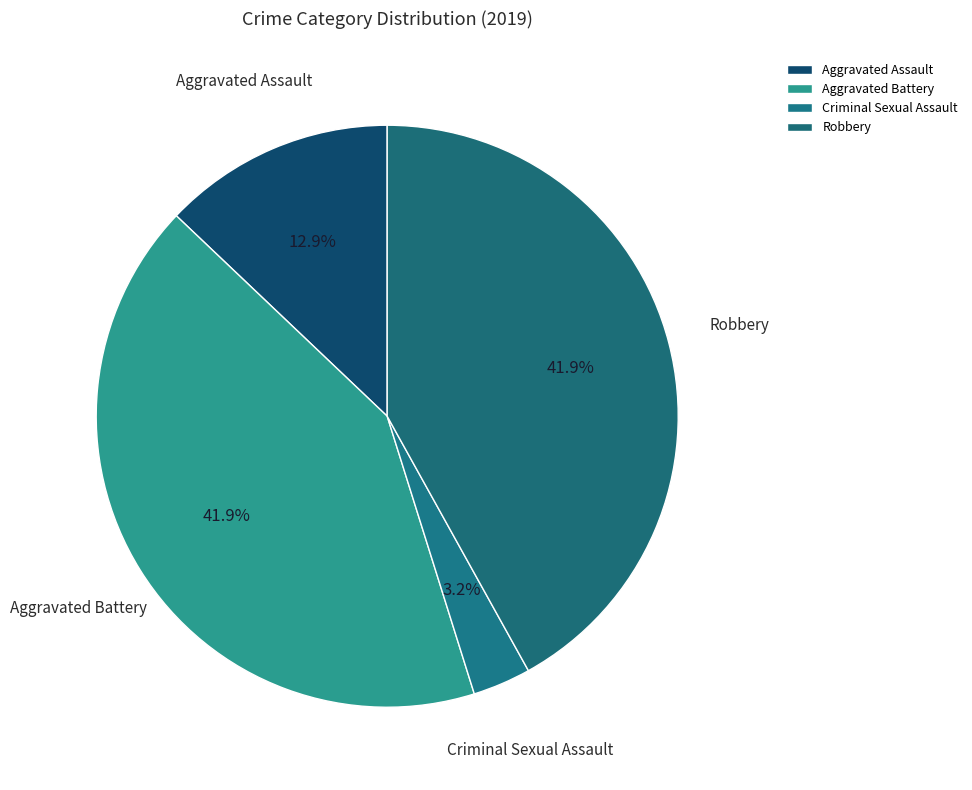

To the nearest percent, what is the difference between the Aggravated Assault and Robbery slice percentages?

29%